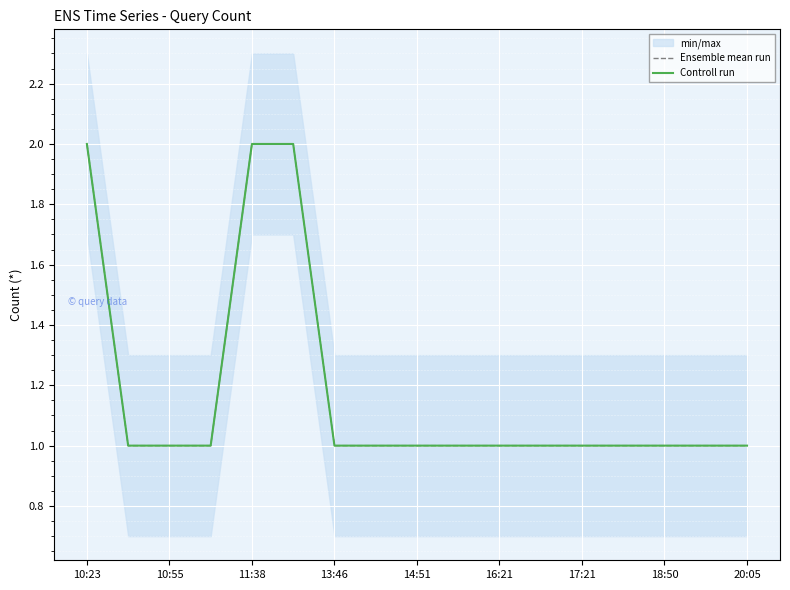

Reading left to right, extract all data points from this chart.

Ensemble mean run: 2	1	1	1	2	2	1	1	1	1	1	1	1	1	1	1	1
Controll run: 2	1	1	1	2	2	1	1	1	1	1	1	1	1	1	1	1